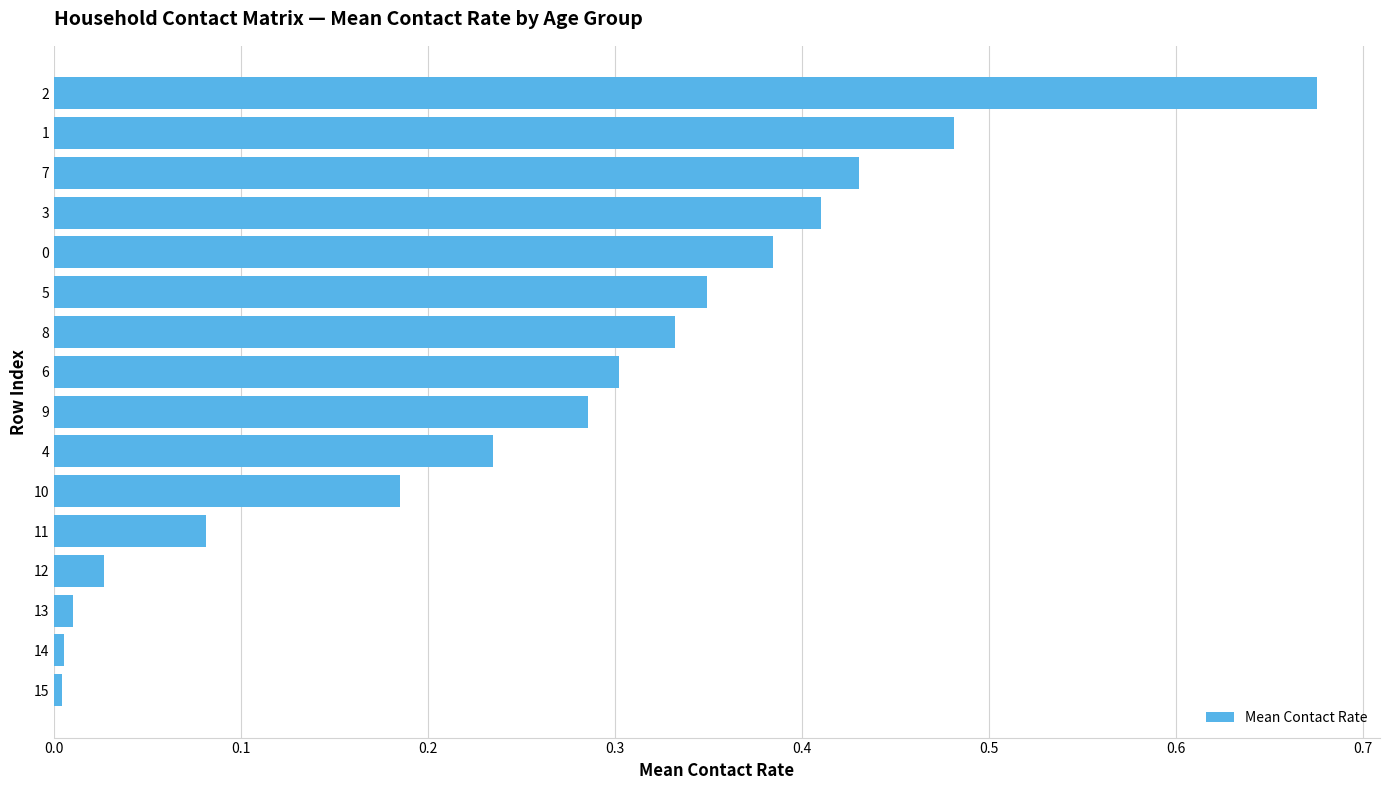

What is the change in value from 10 to 7?

+0.2